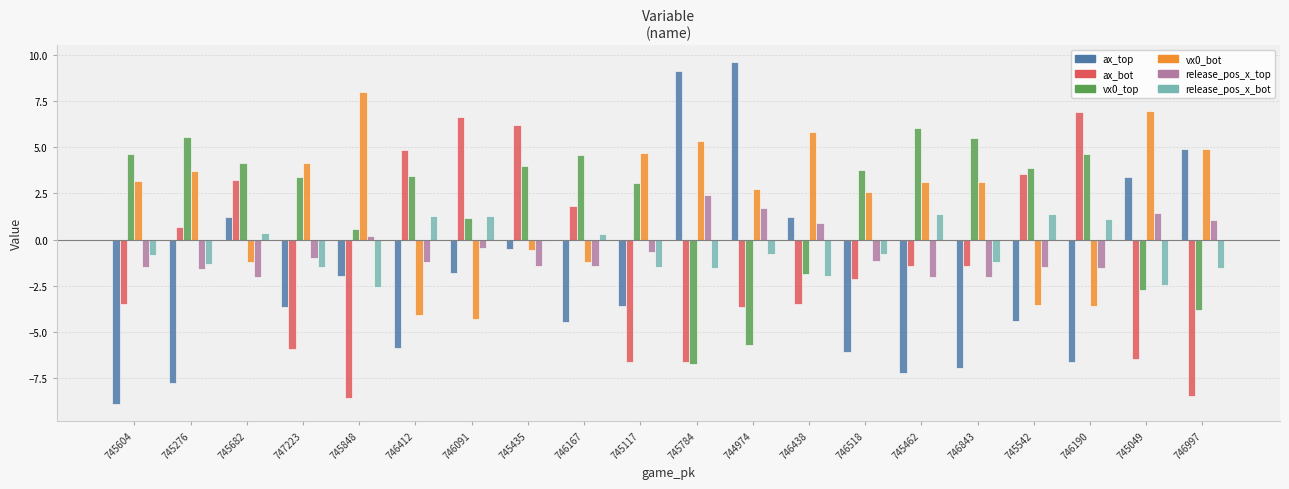

Between 745276 and 745784, which series saw the biggest shift?

ax_top